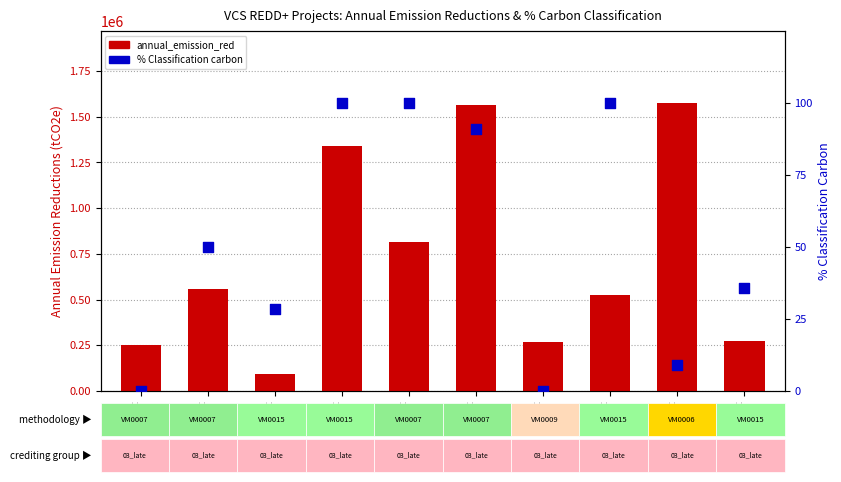

Which series contains the lowest Y value?

pct_carbon